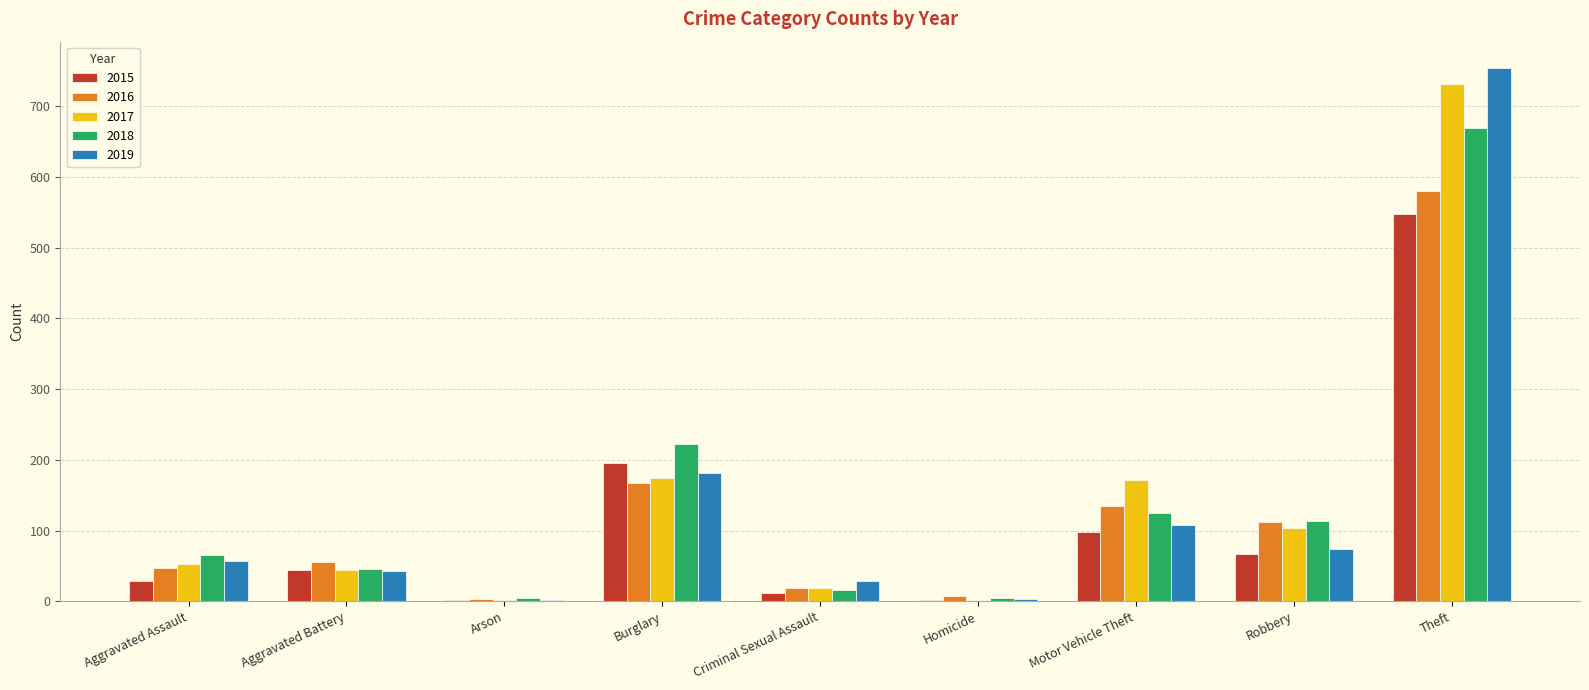

The value of 2019 at Aggravated Battery is 12. True or false?

False